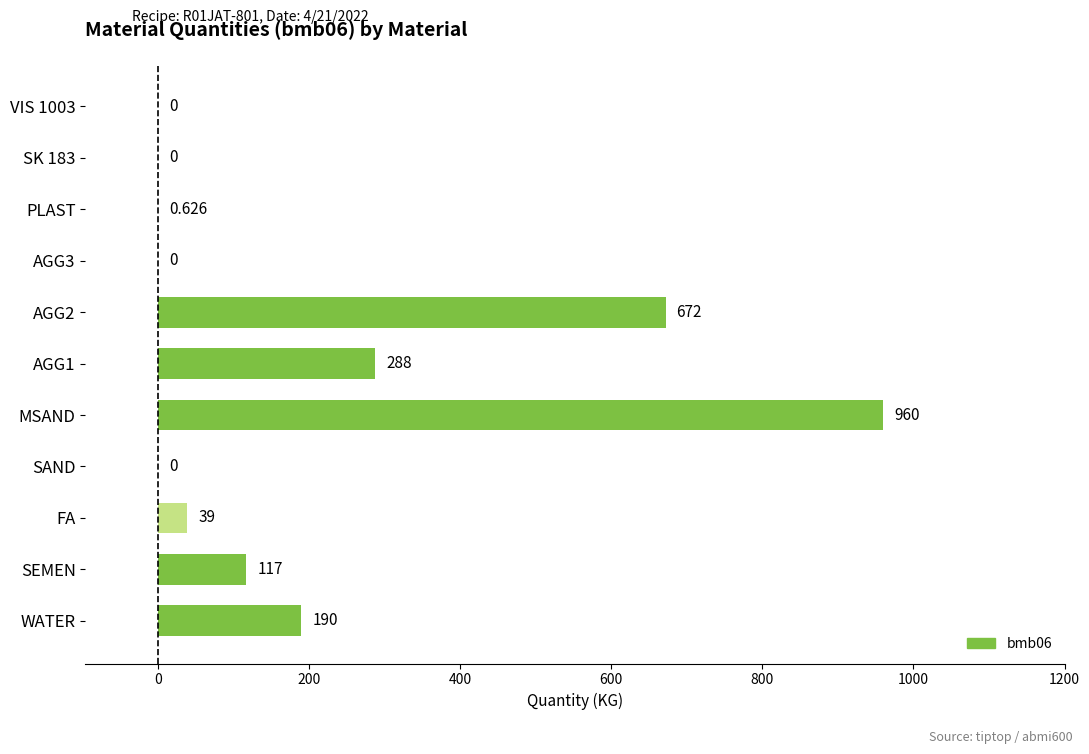

Between SAND and FA, which is larger?

FA